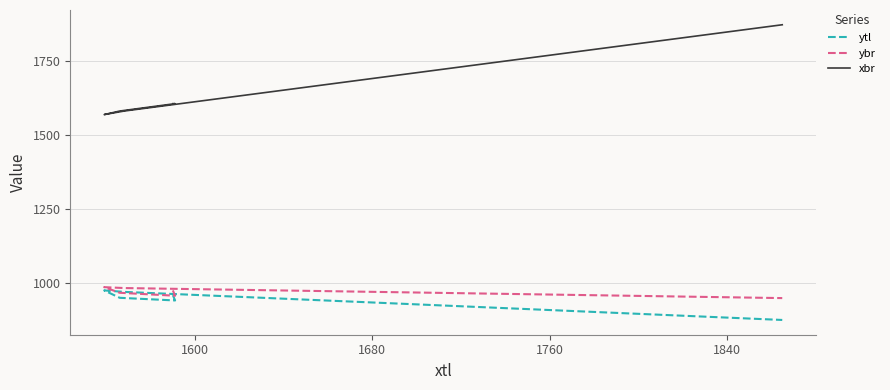

What is the value of the ytl point at the 4th from the left?

975